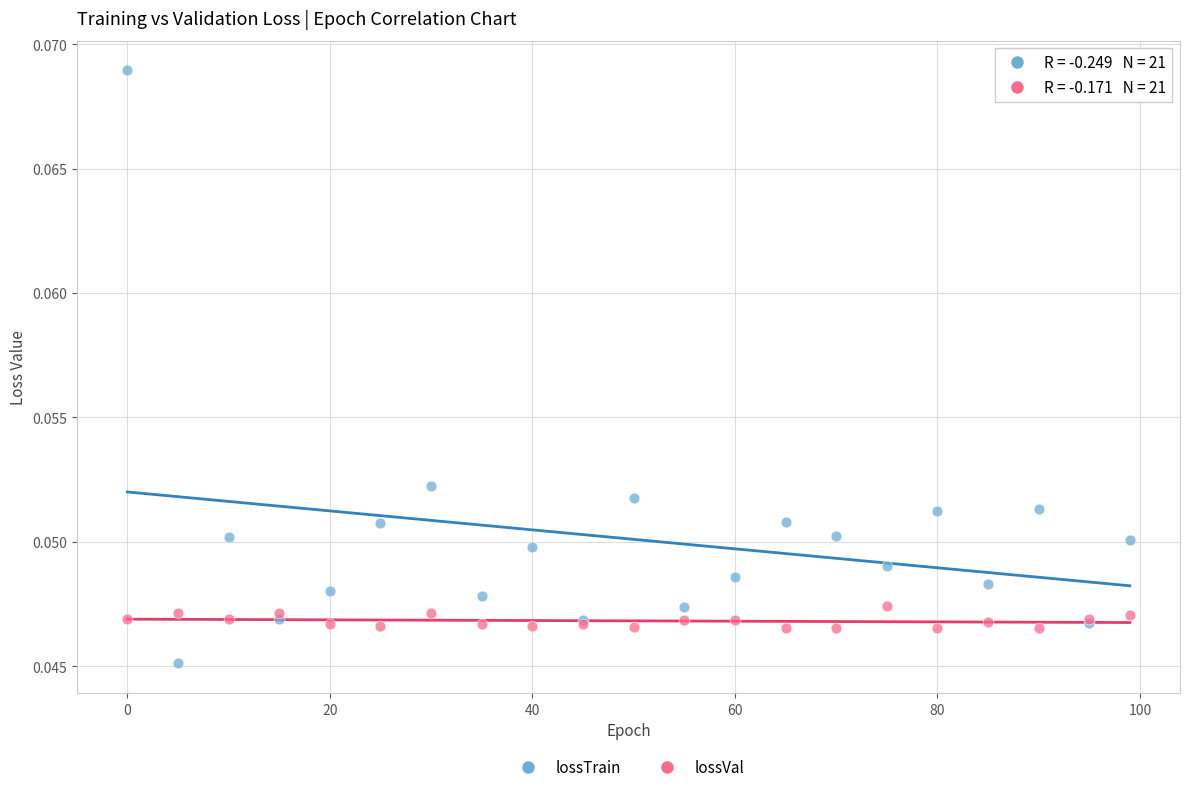

Which series has the largest Y range (max minus min)?

lossTrain